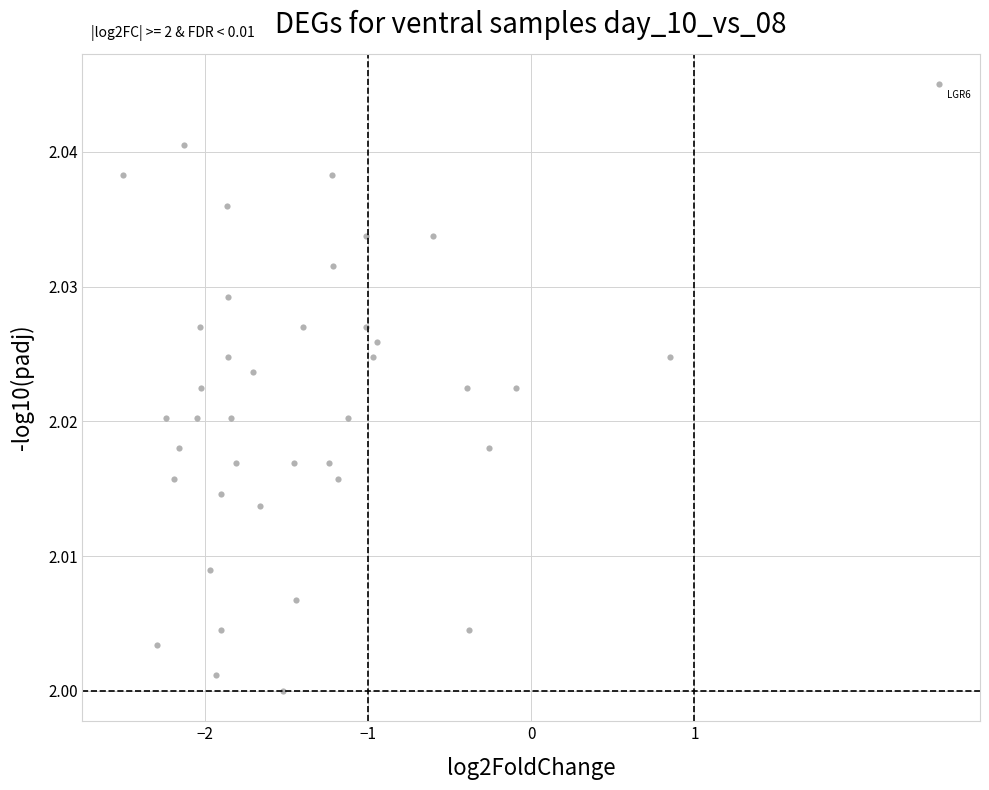

What is the range of X values (max minus min)?

5.0